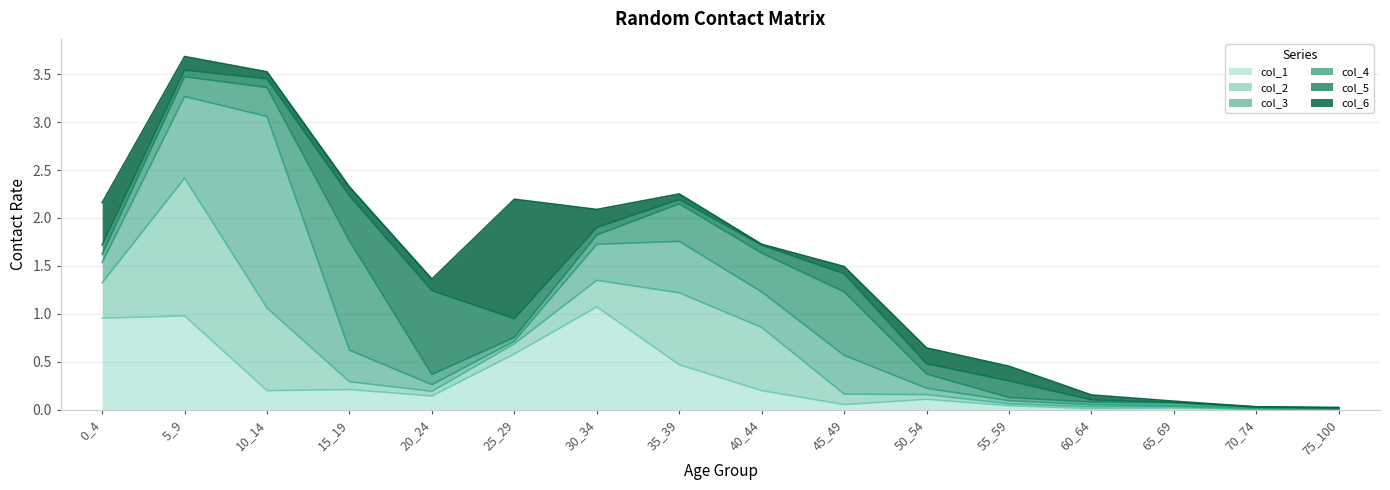

At which category does the chart reach its peak across all series?

10_14